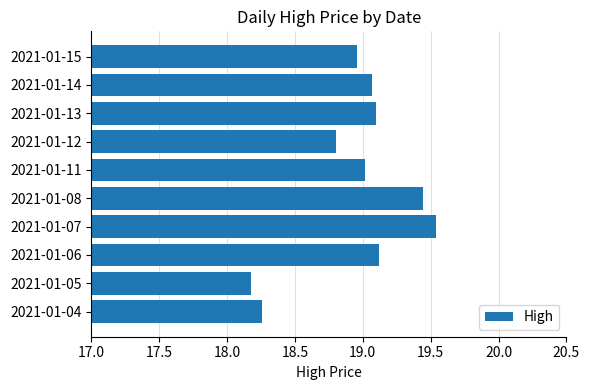

How many bars are there in total?

10